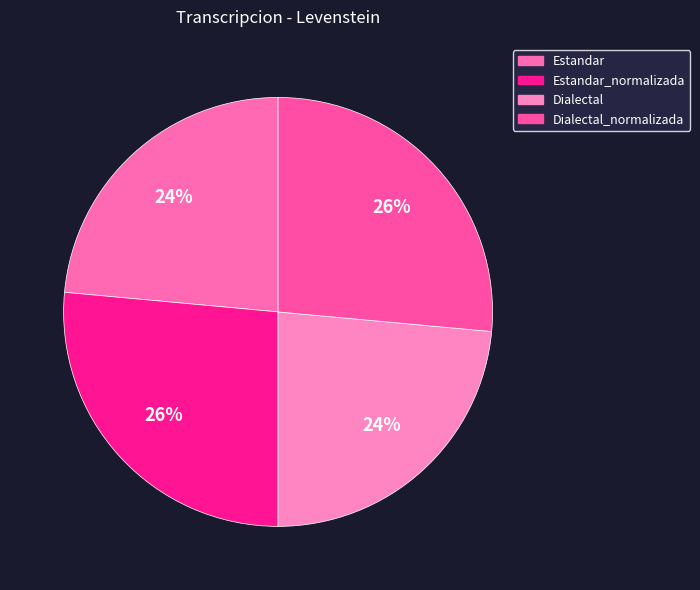

Is there any slice that represents more than half of the pie?

No